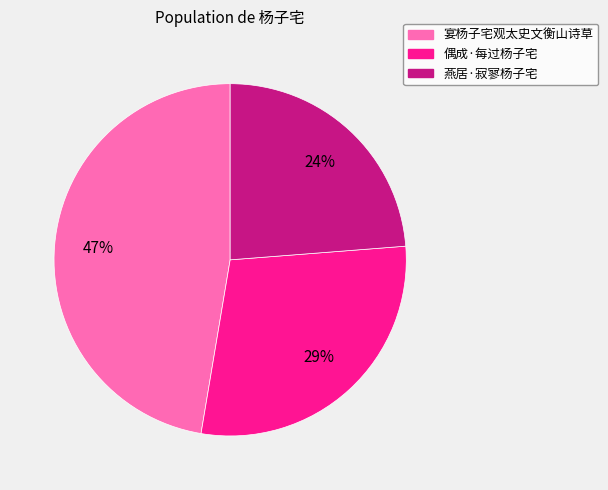

To the nearest percent, what is the combined percentage of 燕居·寂寥杨子宅 and 偶成·每过杨子宅?

53%